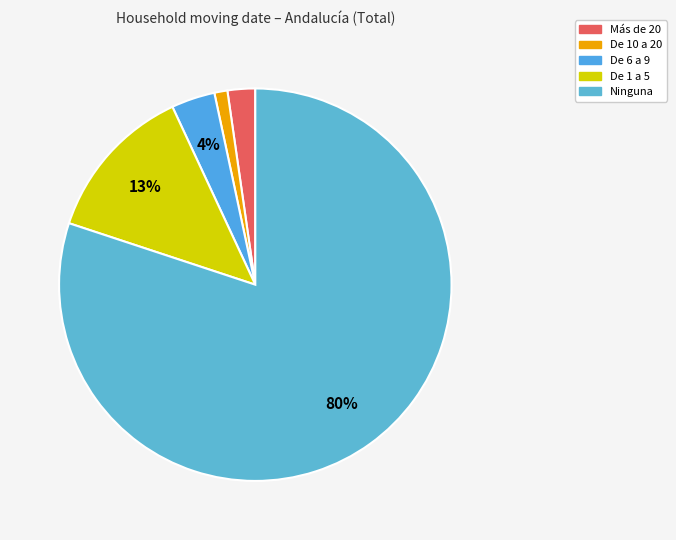

Rank the categories by value from highest to lowest.

Ninguna, De 1 a 5, De 6 a 9, Más de 20, De 10 a 20